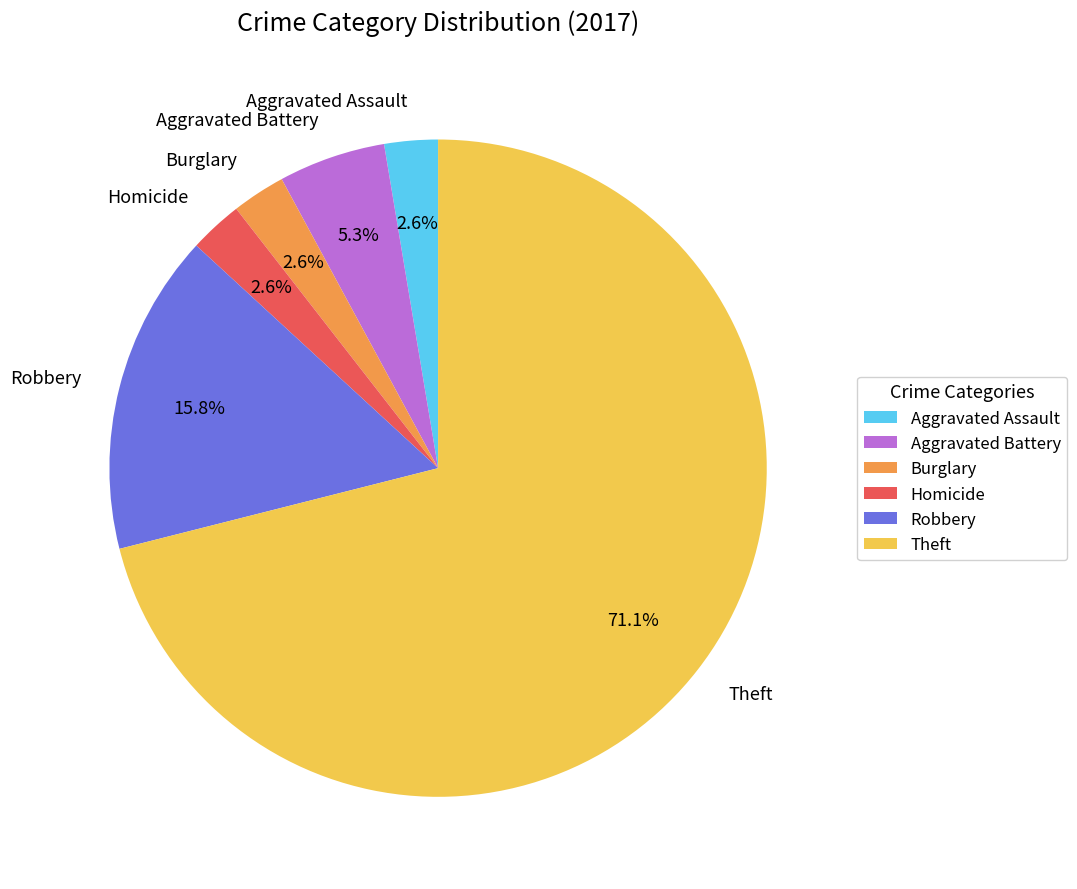

What percentage is NOT represented by Theft?

28.9%